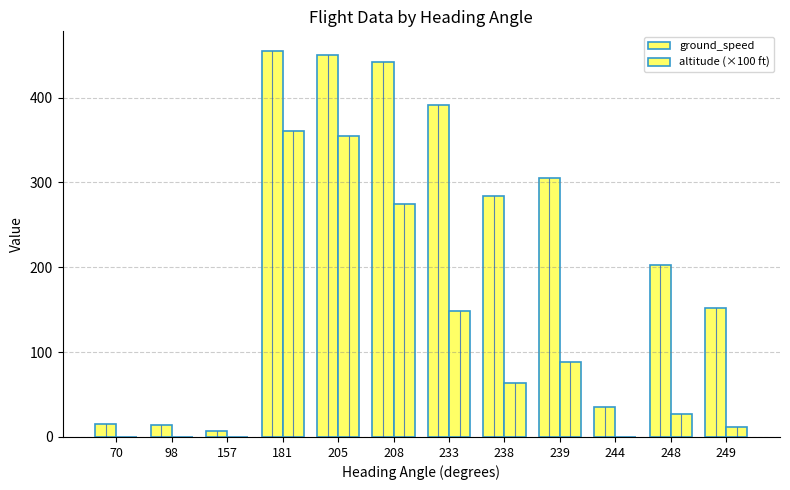

At which label does altitude (×100 ft) first exceed 63?

181